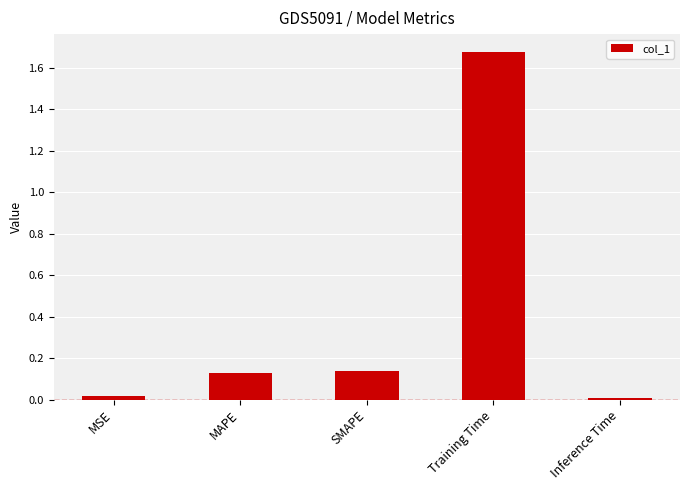

What position from the right is MSE?

5